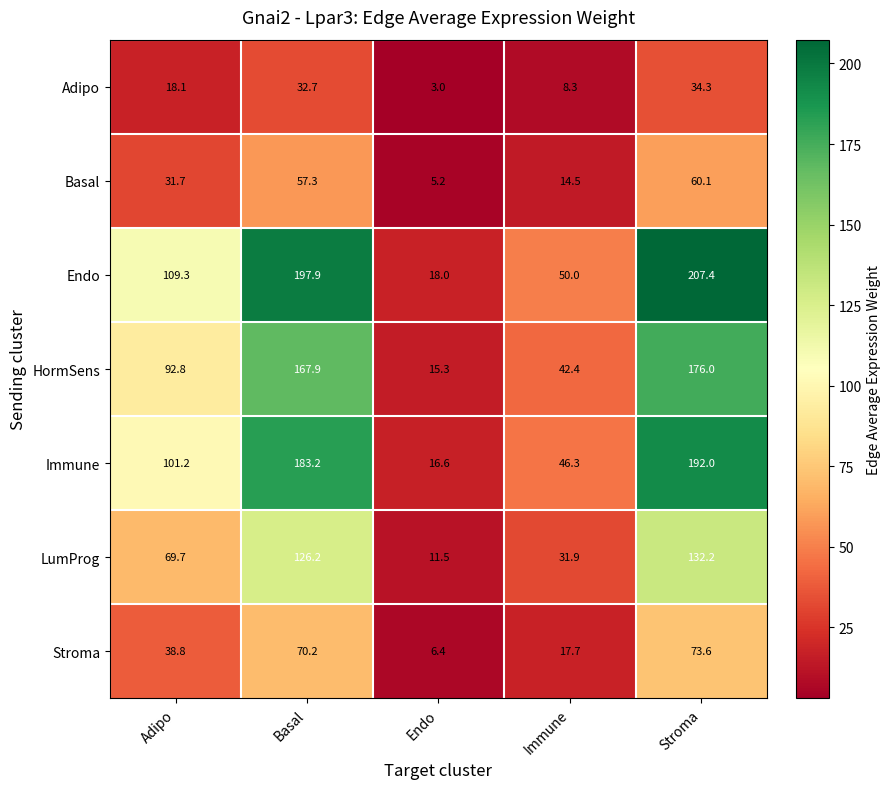

At which category does the chart reach its minimum across all series?

Endo